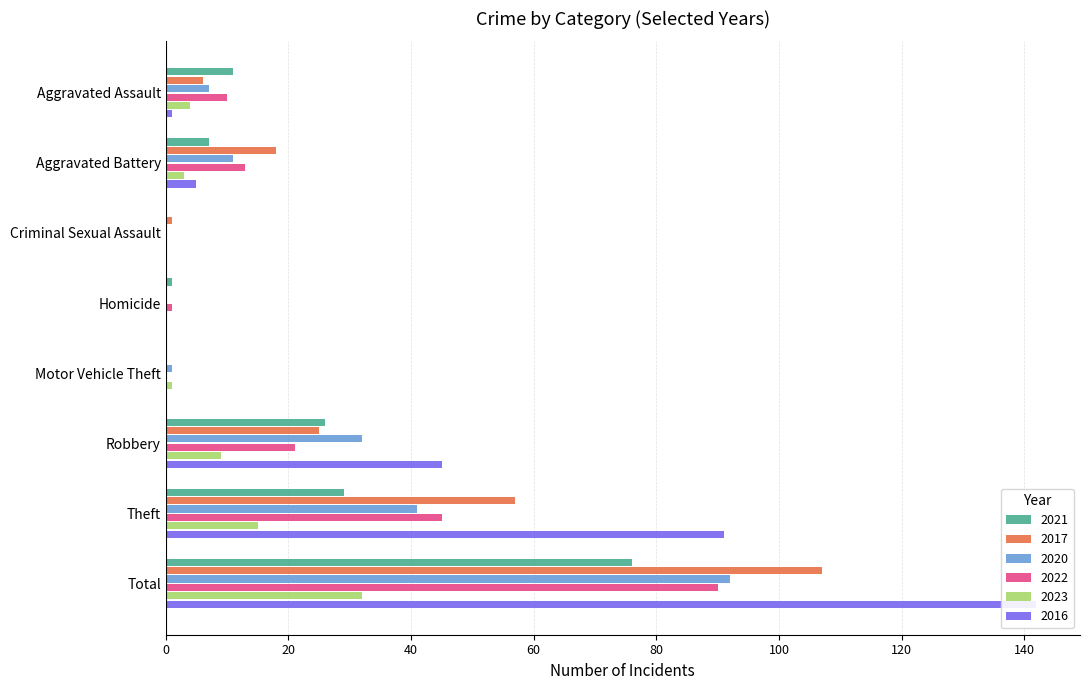

What position from the right is Aggravated Battery?

7